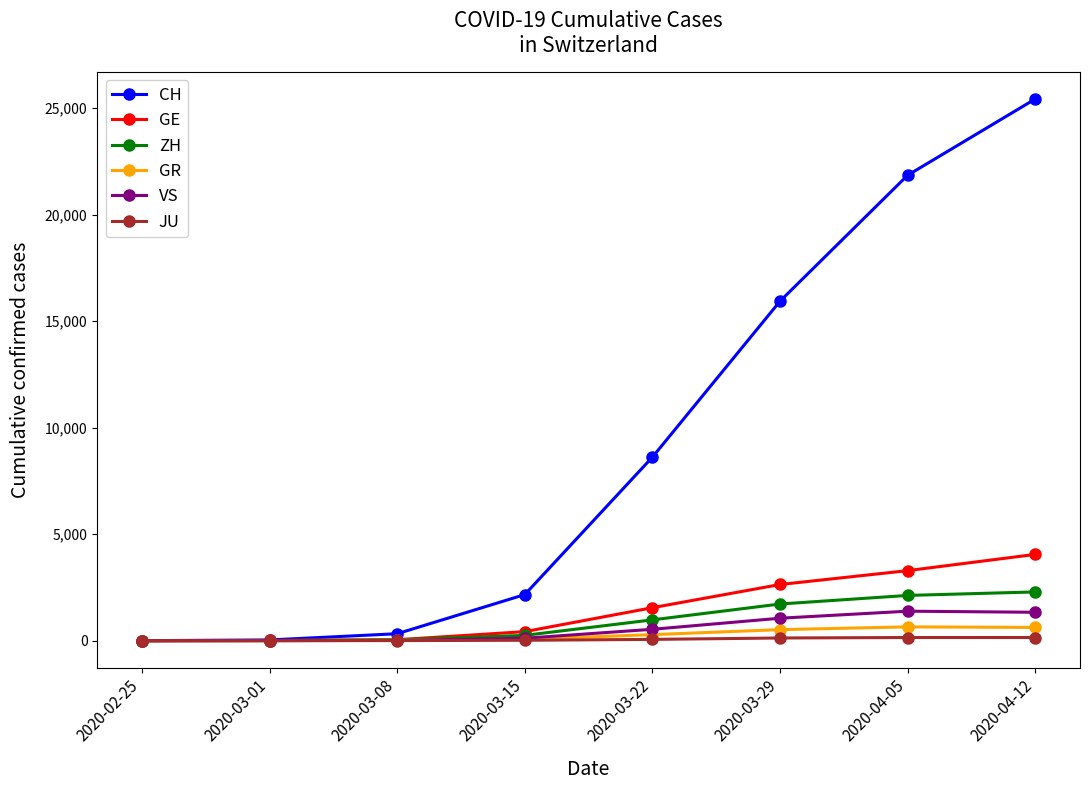

Which category has the highest value in the GE series?

2020-04-12